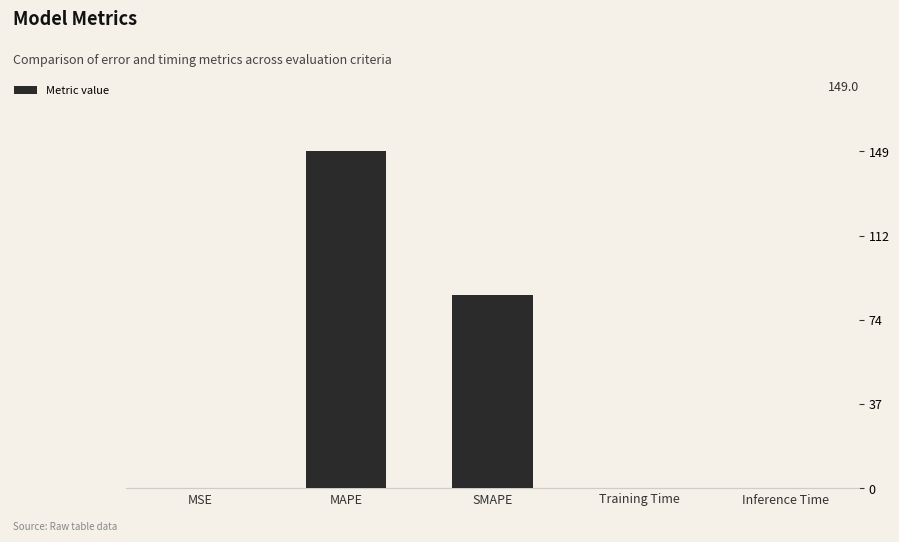

Between MAPE and Training Time, which is larger?

MAPE